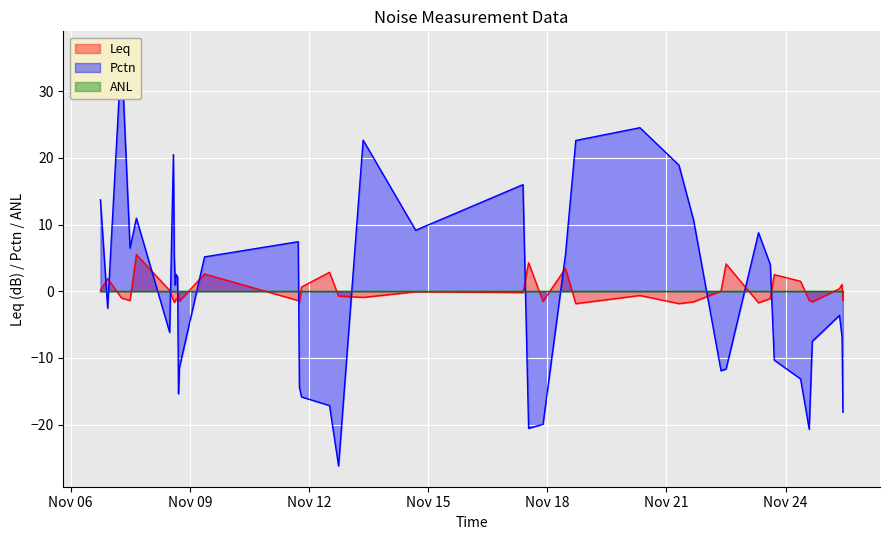

What is the lowest value of the Leq series?

-1.9